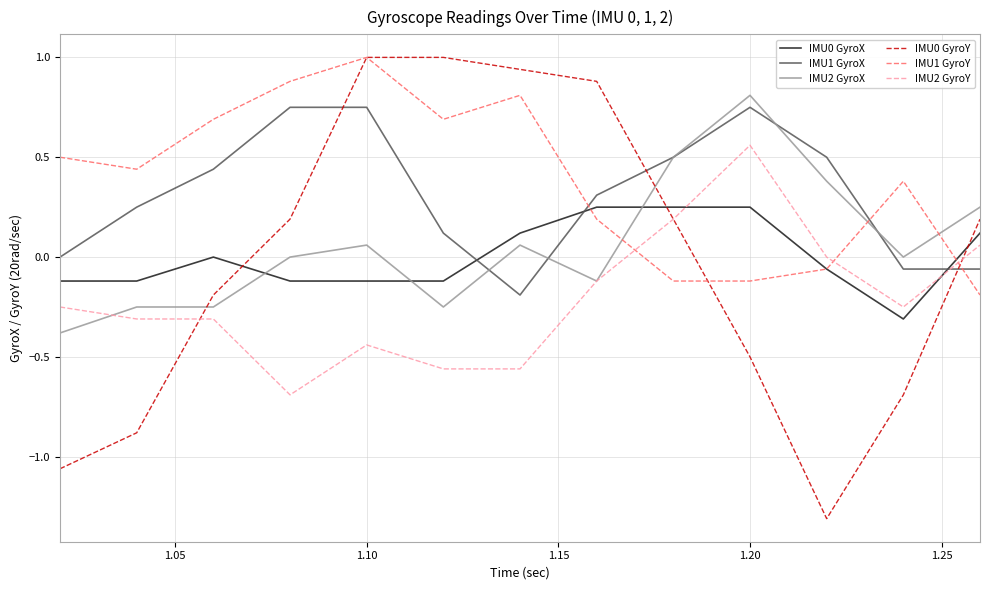

What is the smallest value displayed?

-1.3